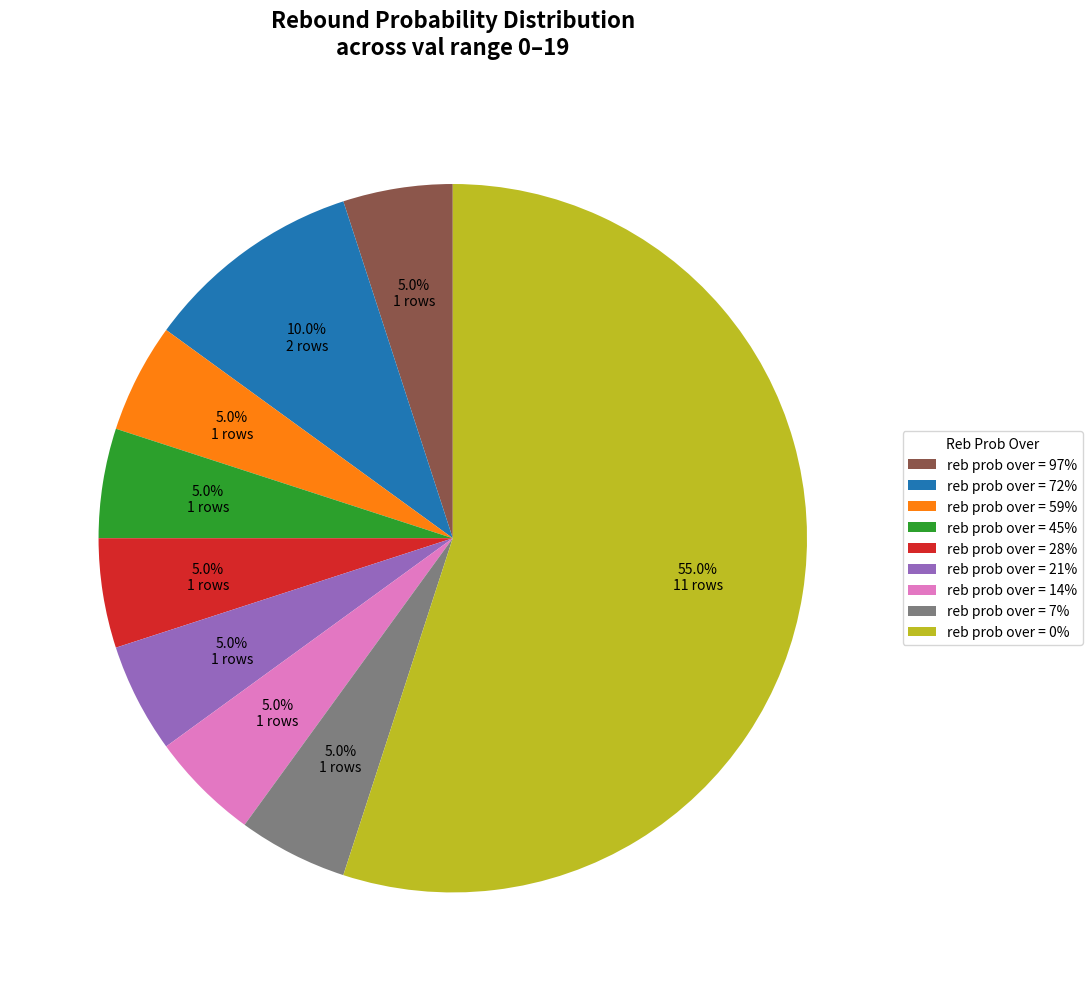

What is the total percentage of reb prob over = 21% and reb prob over = 97%?

10.0%